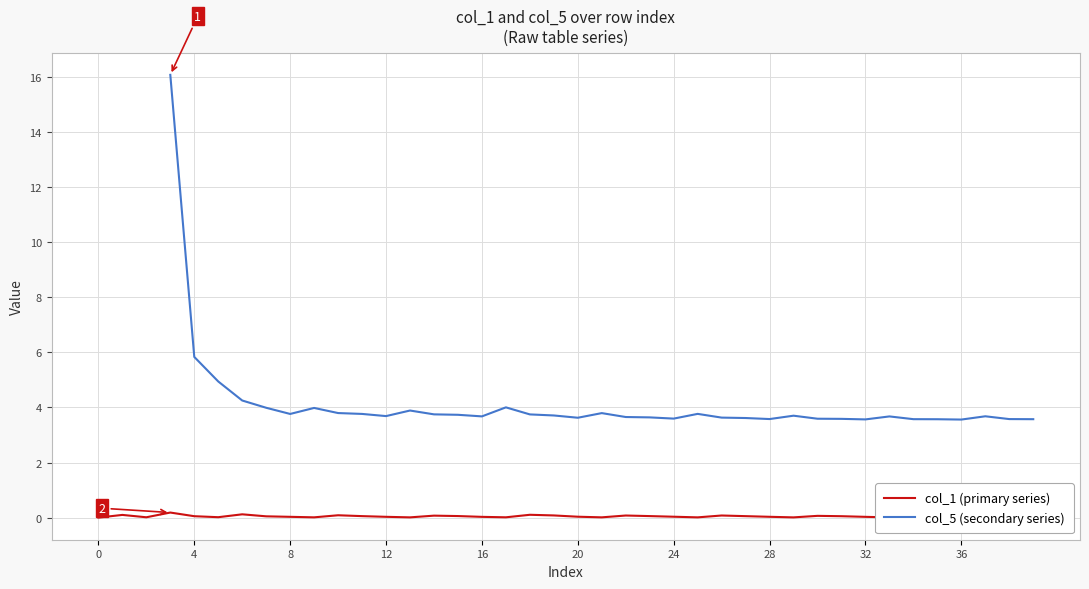

Is the value of col_5 (secondary series) at 27 greater than the value of col_1 (primary series) at 24?

Yes